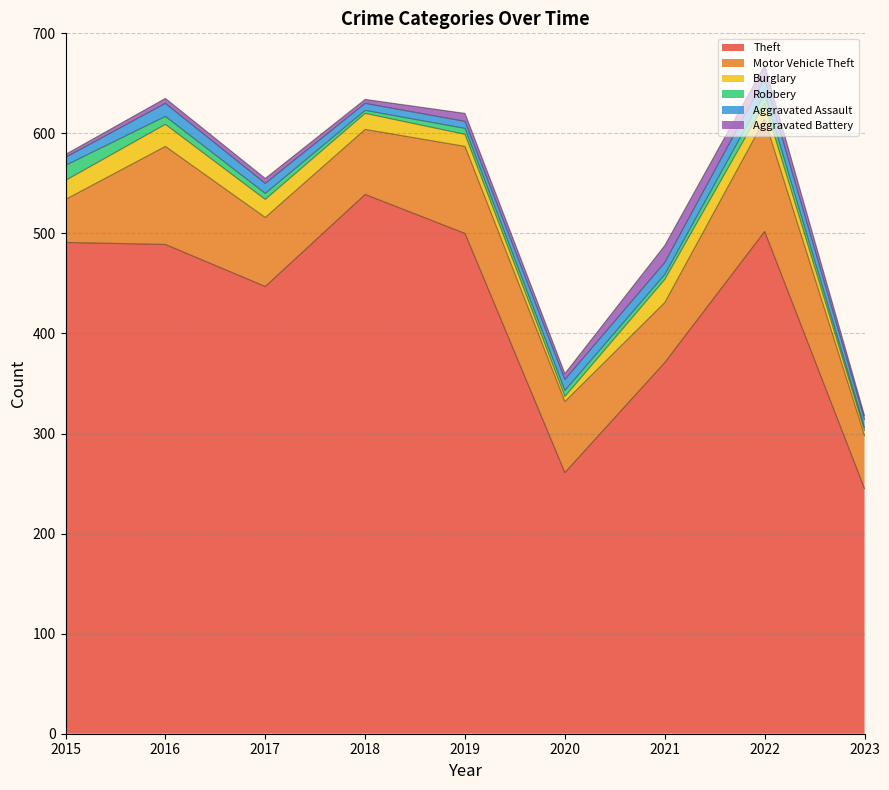

The Aggravated Battery series shows 8 at 2017. True or false?

False